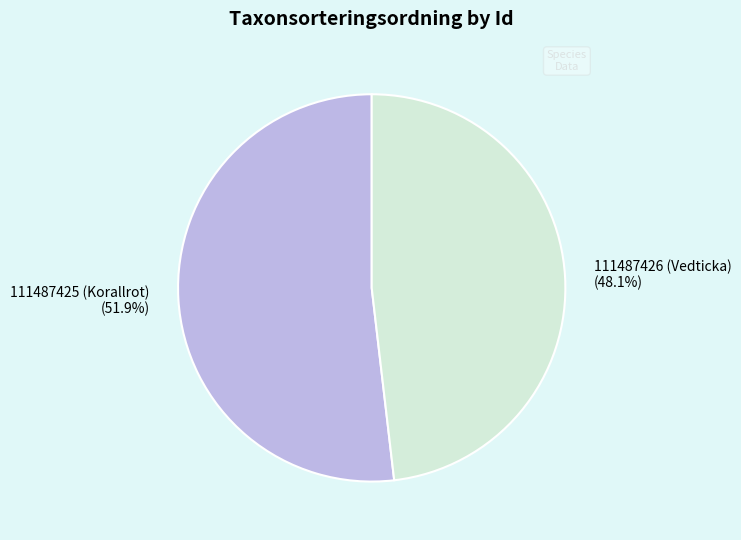

How much of the chart is everything except 111487425 (Korallrot)?

48.1%